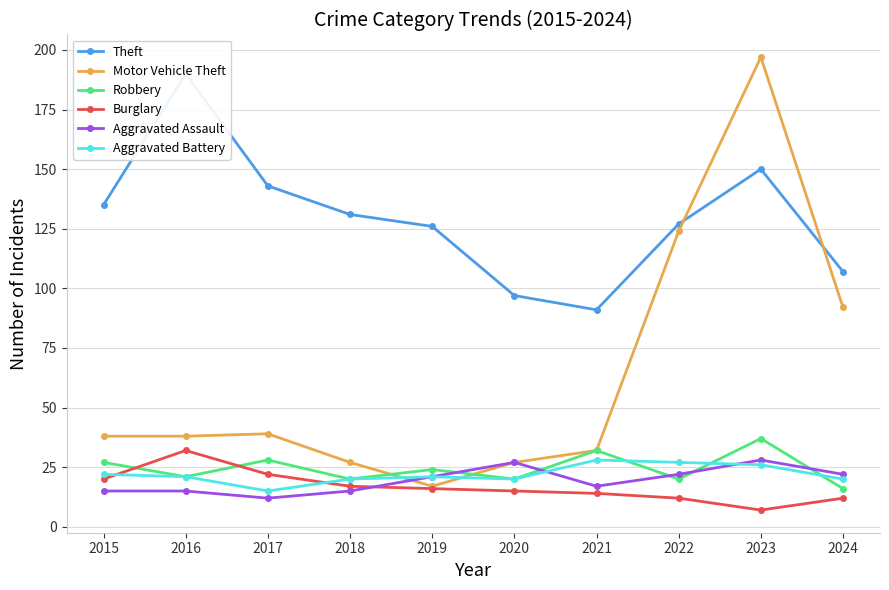

Reading left to right, extract all data points from this chart.

Theft: 135	190	143	131	126	97	91	127	150	107
Motor Vehicle Theft: 38	38	39	27	17	27	32	124	197	92
Robbery: 27	21	28	20	24	20	32	20	37	16
Burglary: 20	32	22	17	16	15	14	12	7	12
Aggravated Assault: 15	15	12	15	21	27	17	22	28	22
Aggravated Battery: 22	21	15	20	21	20	28	27	26	20